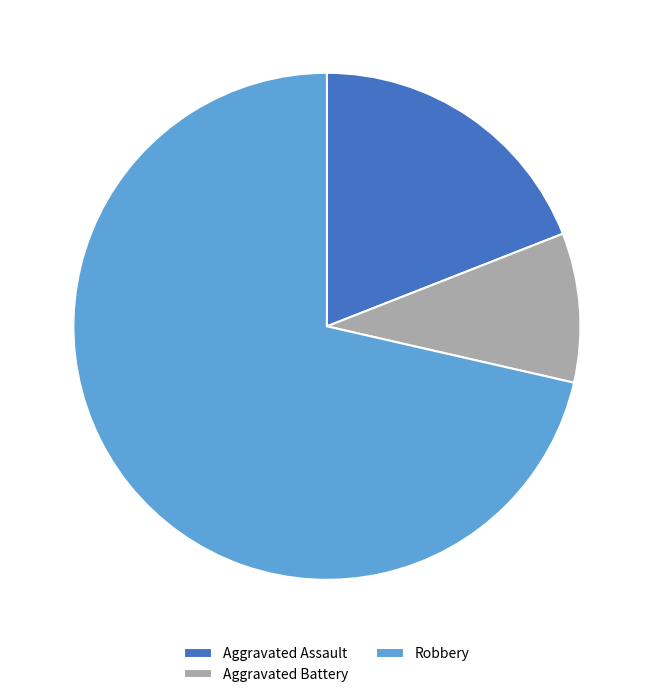

Is the sum of Aggravated Battery and Robbery greater than half?

Yes